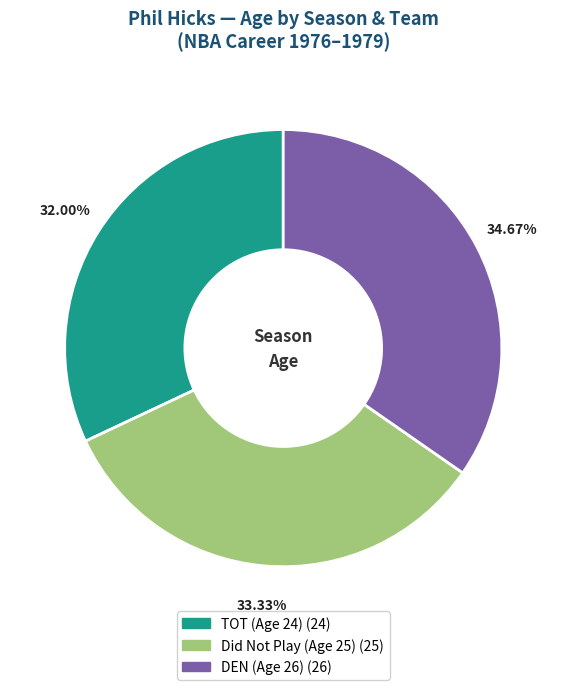

How many segments does this pie chart have?

3